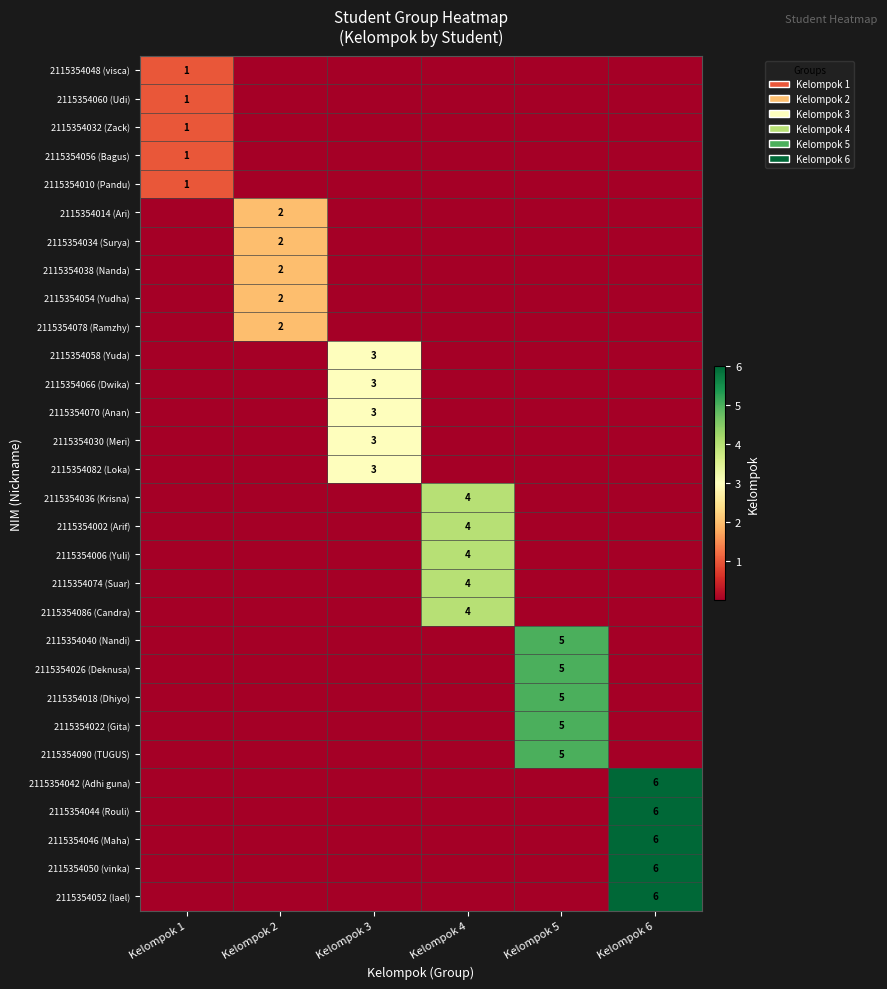

Is it true that 2115354054 (Yudha) equals 1 at Kelompok 2?

False